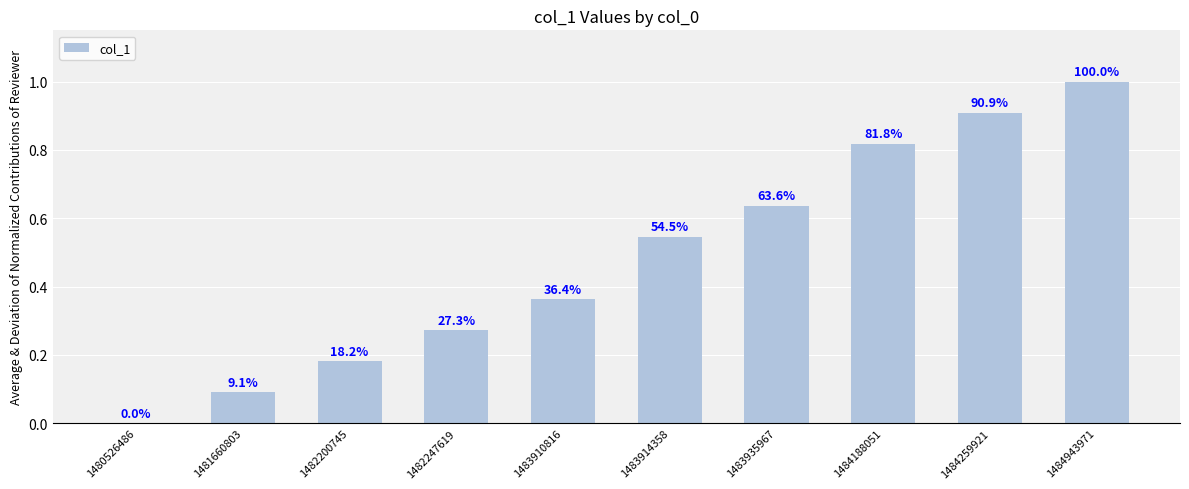

How many values are above zero?

9